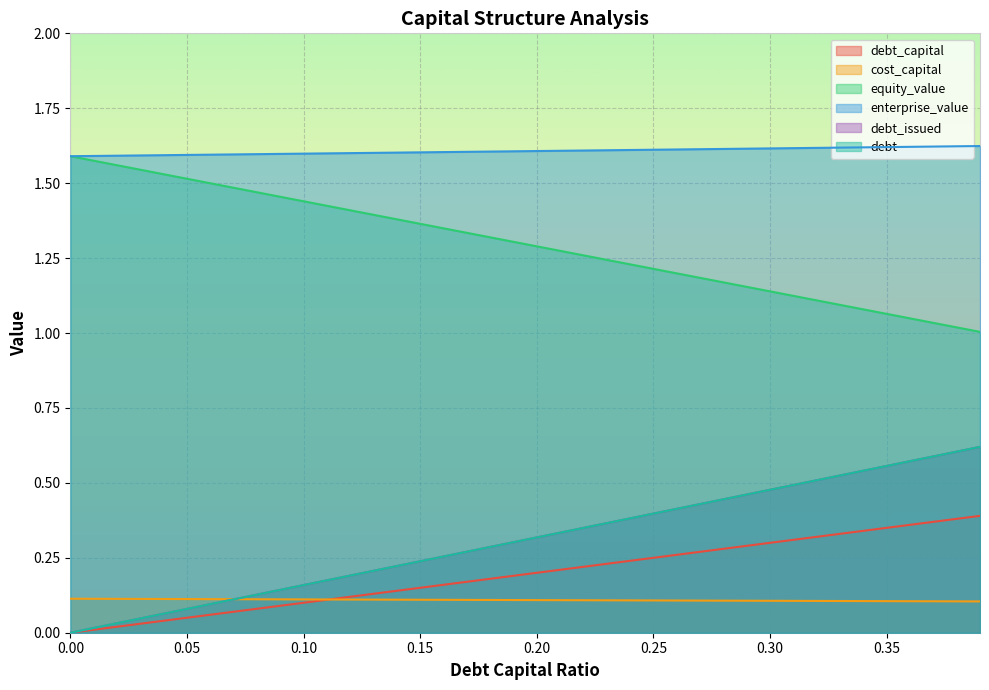

What is the difference between the maximum and minimum values in the debt series?

0.6